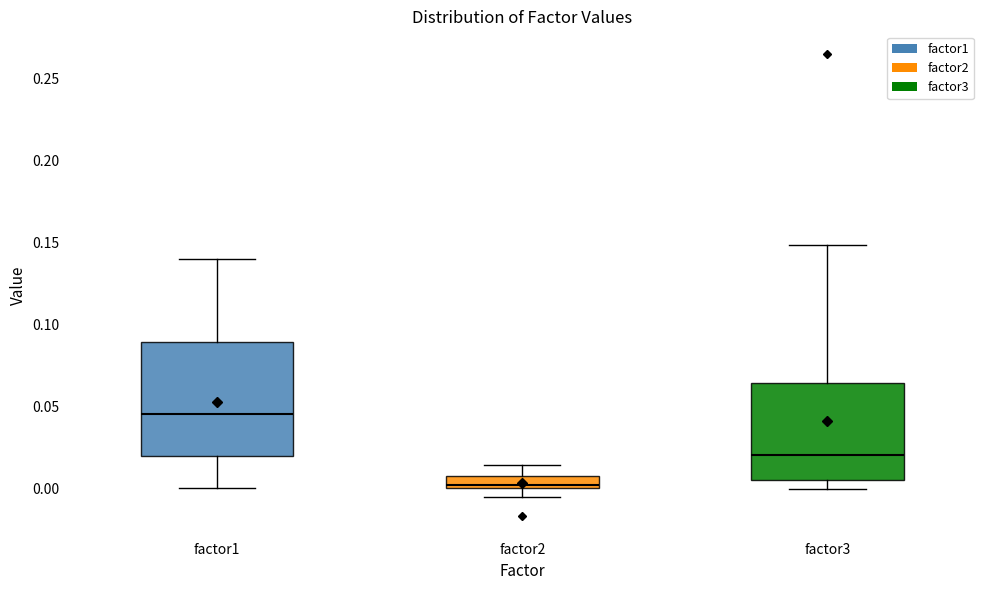

Which box's median line is the lowest?

factor2